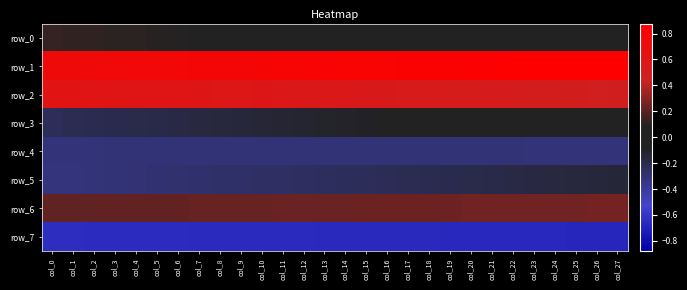

How many distinct data groups are displayed?

8